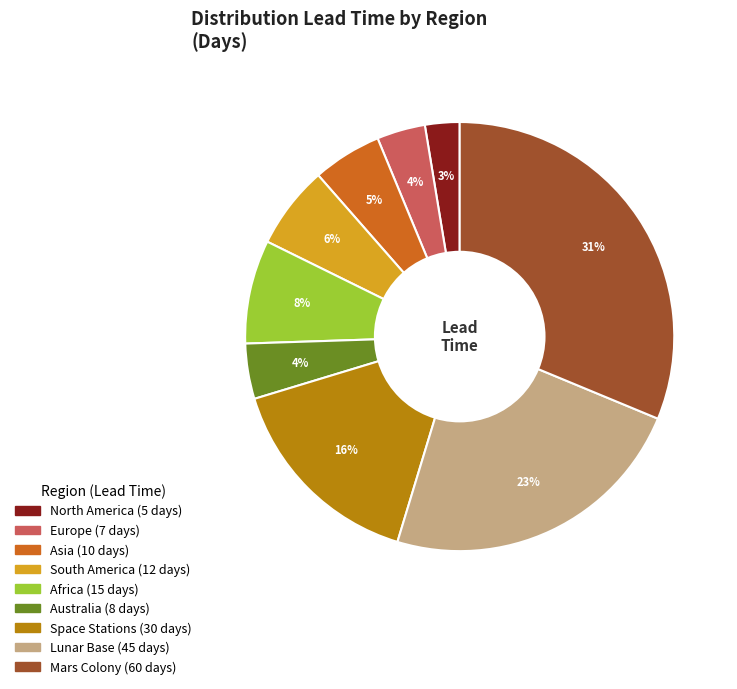

How many slices are in this pie chart?

9